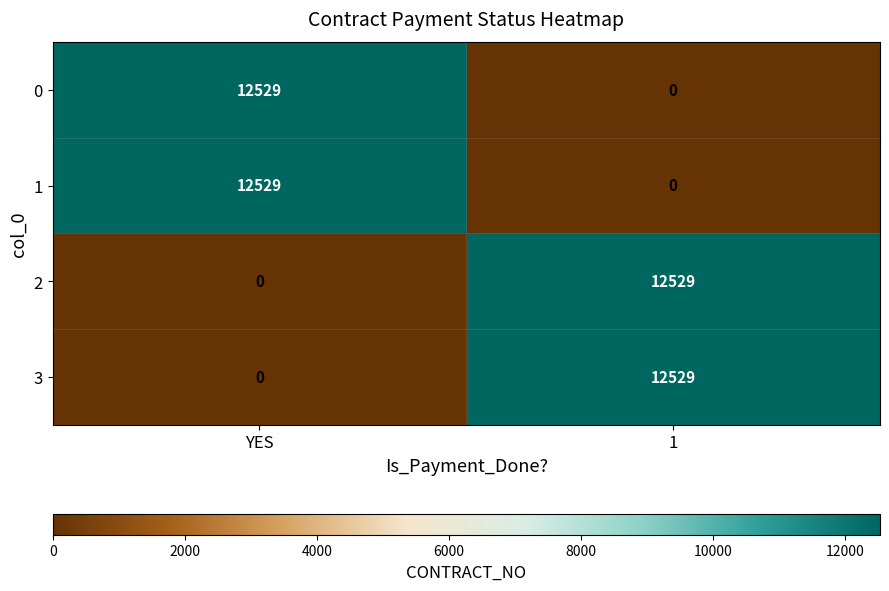

The value of 2 at 1 is 12529. True or false?

True